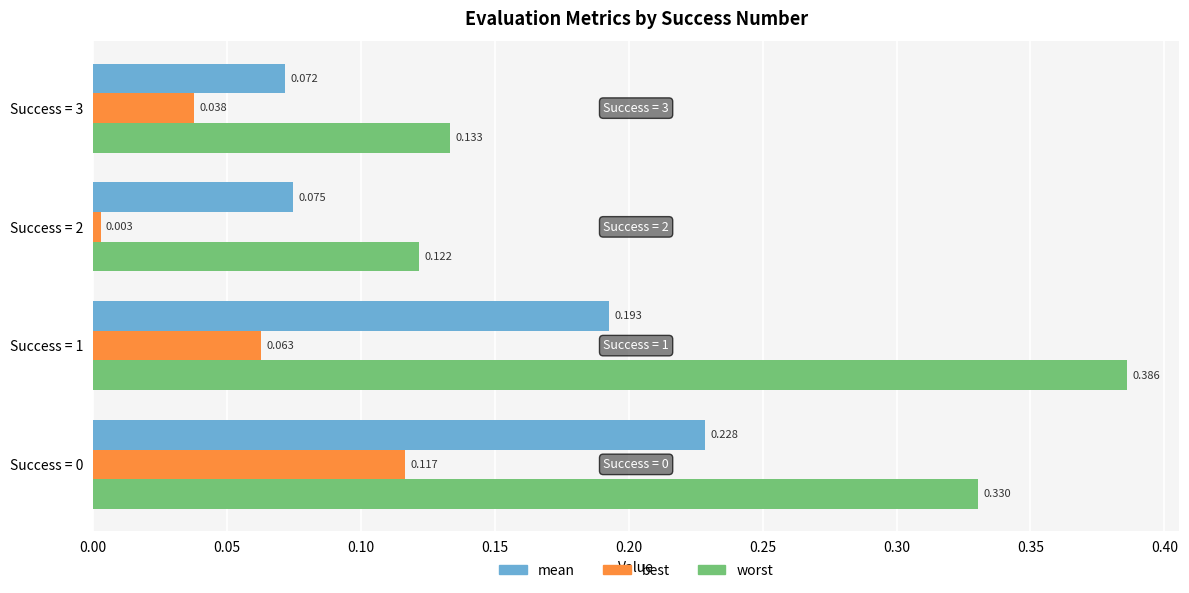

Between Success = 0 and Success = 2, which series saw the biggest shift?

worst